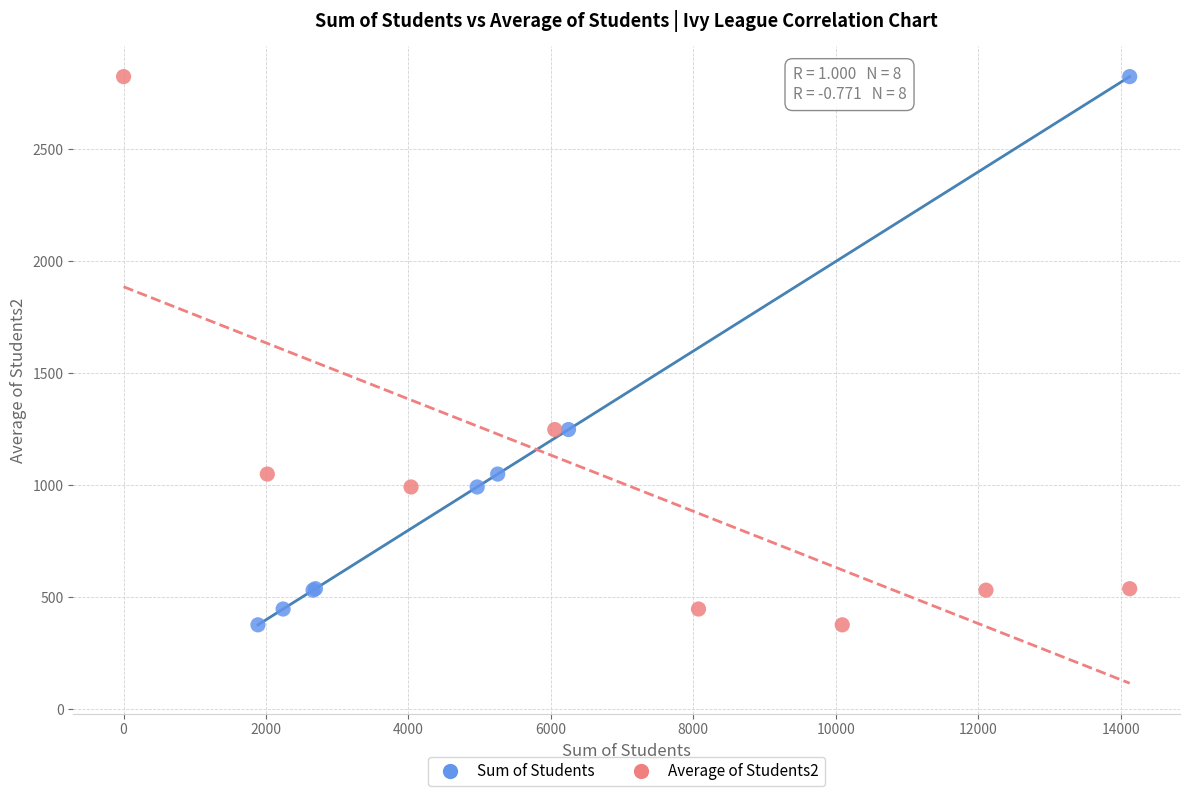

What are all the series names shown in the legend?

Sum of Students, Average of Students2